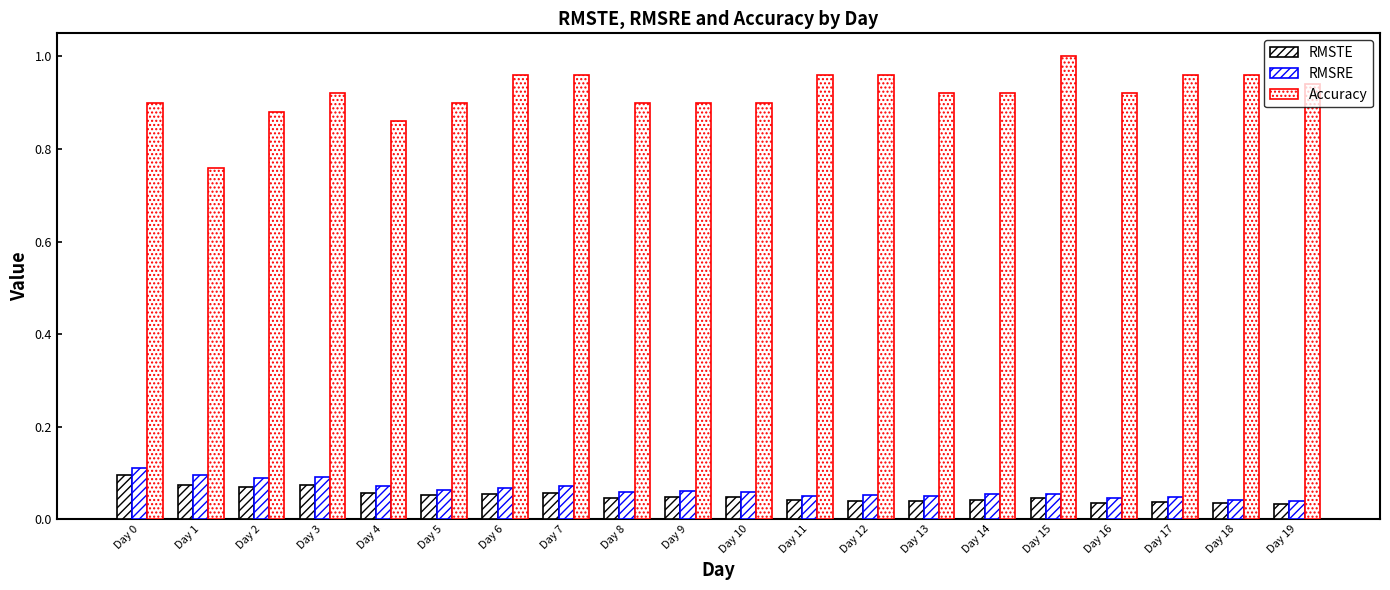

How many groups of bars are there?

20